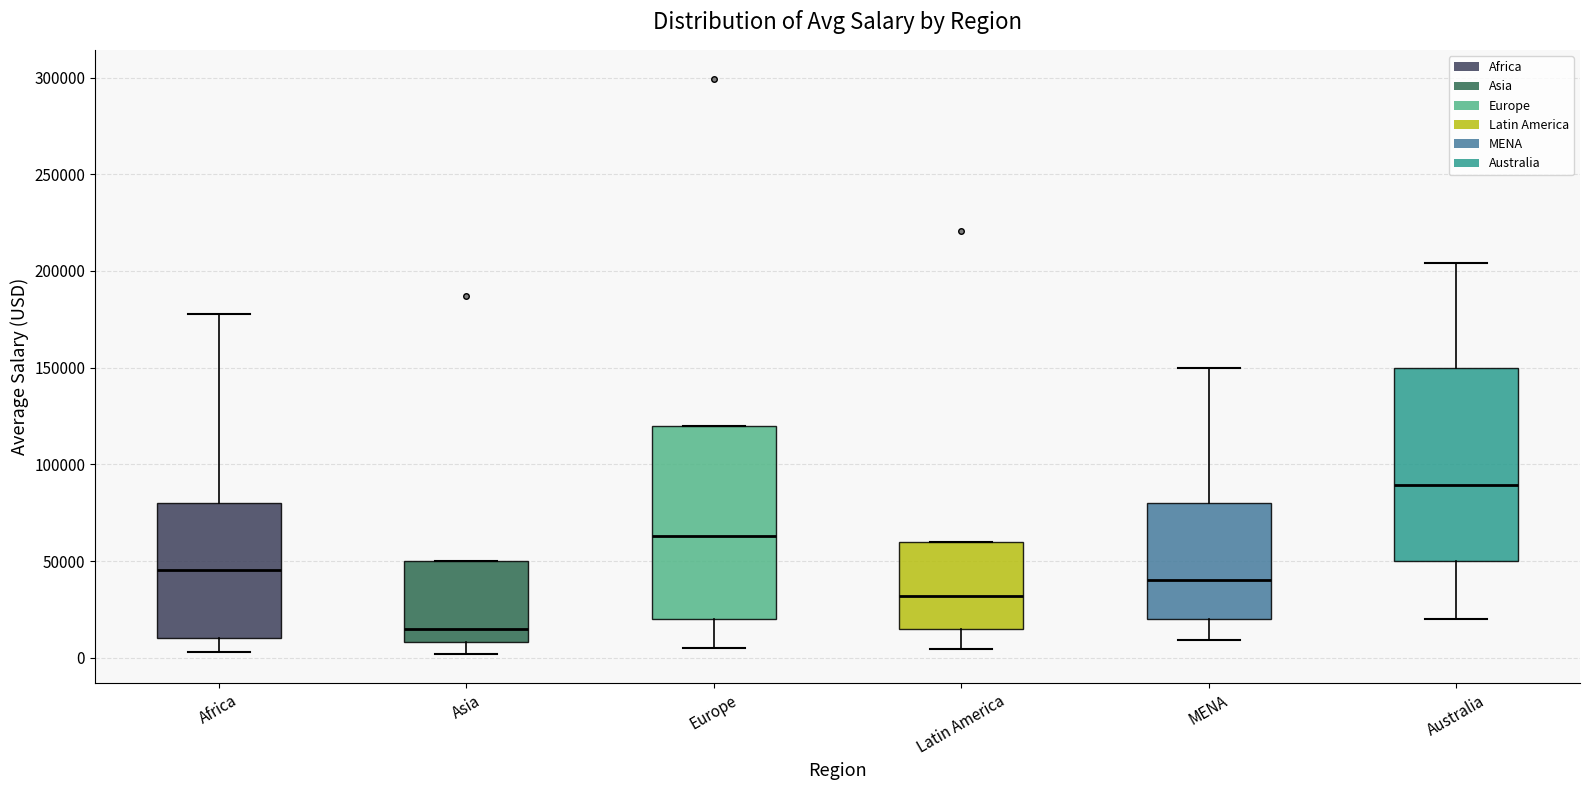

Reading left to right, read every box against the y-axis: the position of its median line, the range the box covers, and the ends of its whiskers. The values are not printed on the chart, so give them approximately, as read against the axis.

Africa: median 45000, box 10000 to 80000, whiskers 5000 to 180000
Asia: median 15000, box 10000 to 50000, whiskers 0 to 50000
Europe: median 65000, box 20000 to 120000, whiskers 5000 to 120000
Latin America: median 30000, box 15000 to 60000, whiskers 5000 to 60000
MENA: median 40000, box 20000 to 80000, whiskers 10000 to 150000
Australia: median 90000, box 50000 to 150000, whiskers 20000 to 205000